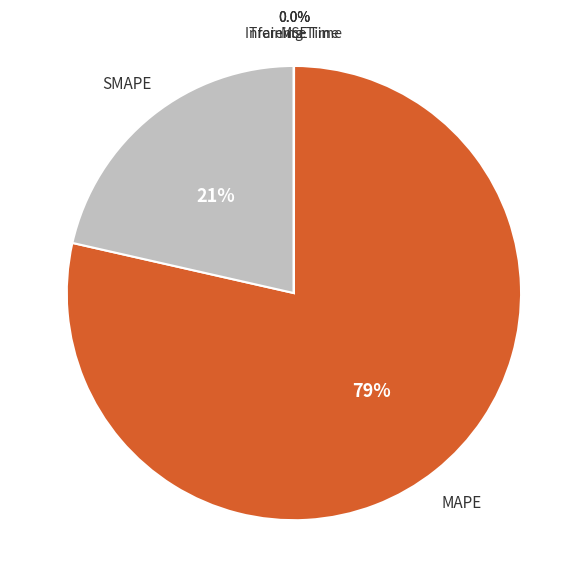

Is there any slice that represents more than half of the pie?

Yes